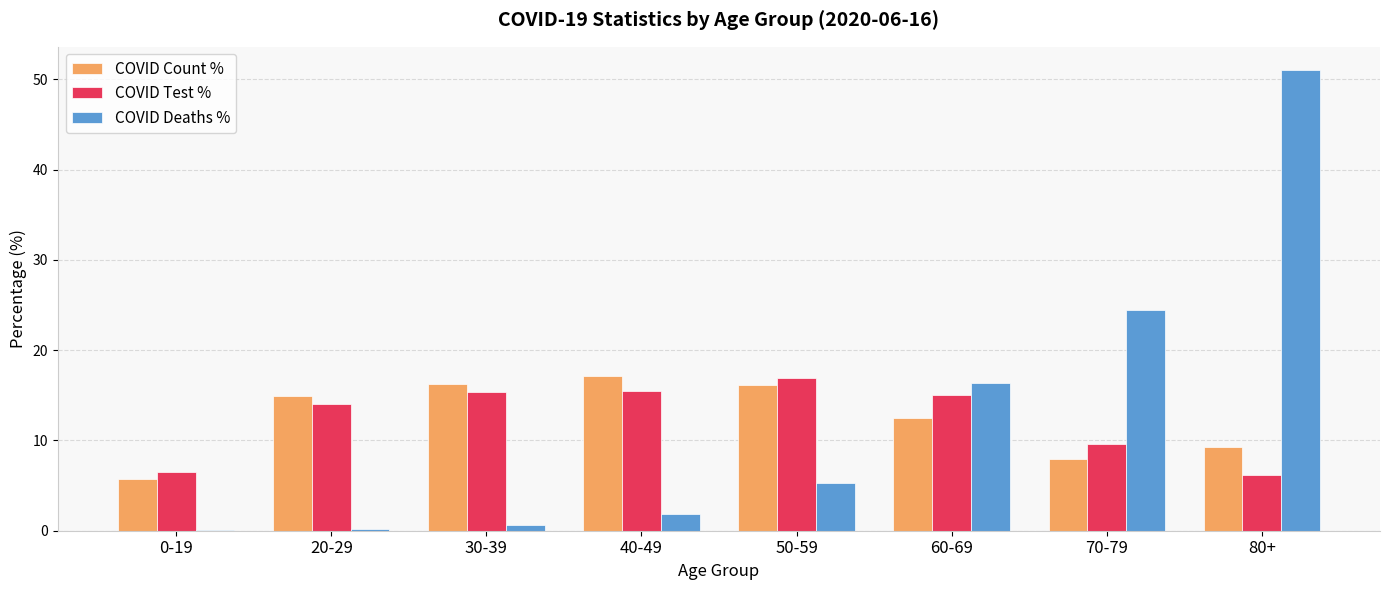

How many groups of bars are there?

8